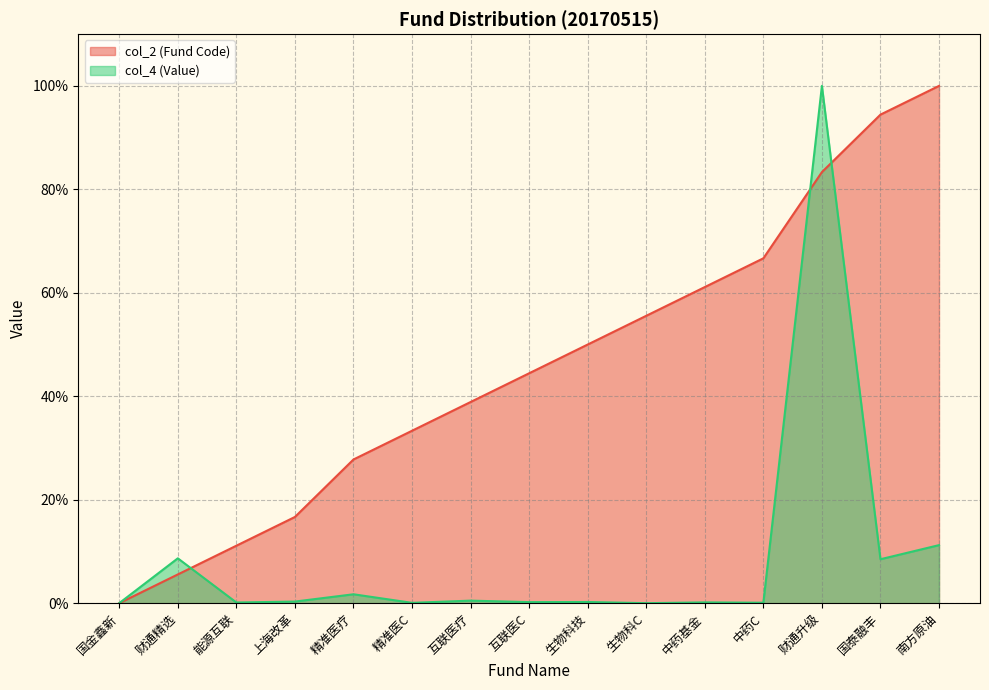

True or false: col_2 (Fund Code) and col_4 (Value) cross at least once.

True